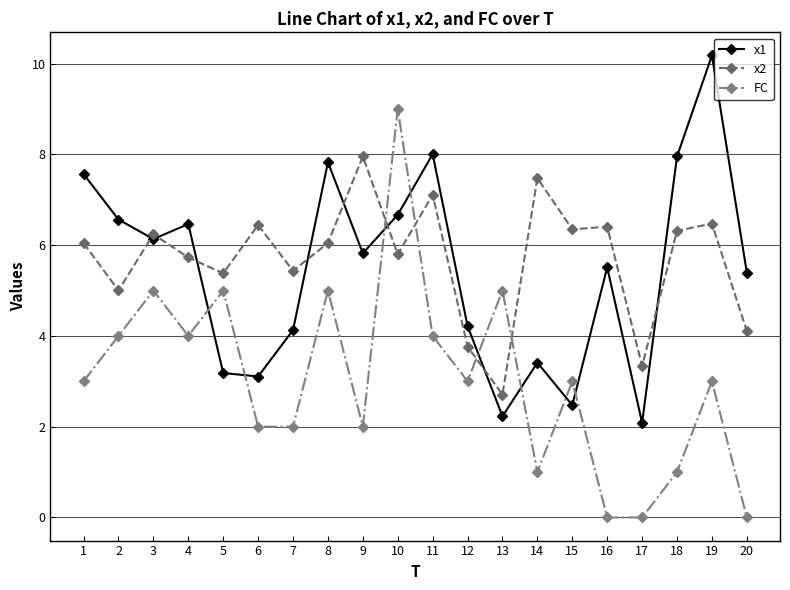

Is it true that x1 equals 6.6 at 2?

True